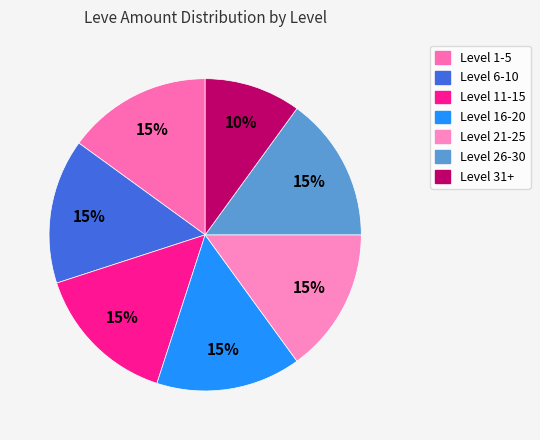

How many segments does this pie chart have?

7